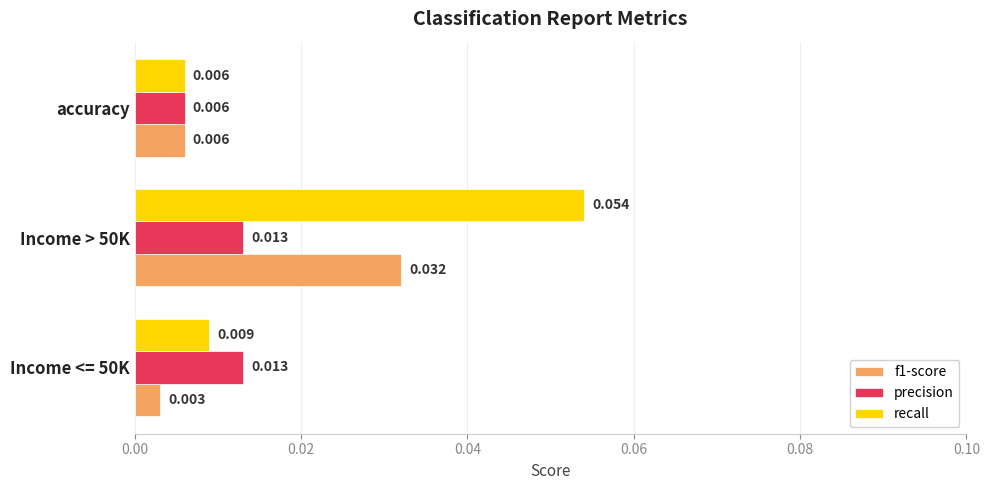

Which series has the largest total across all categories?

recall